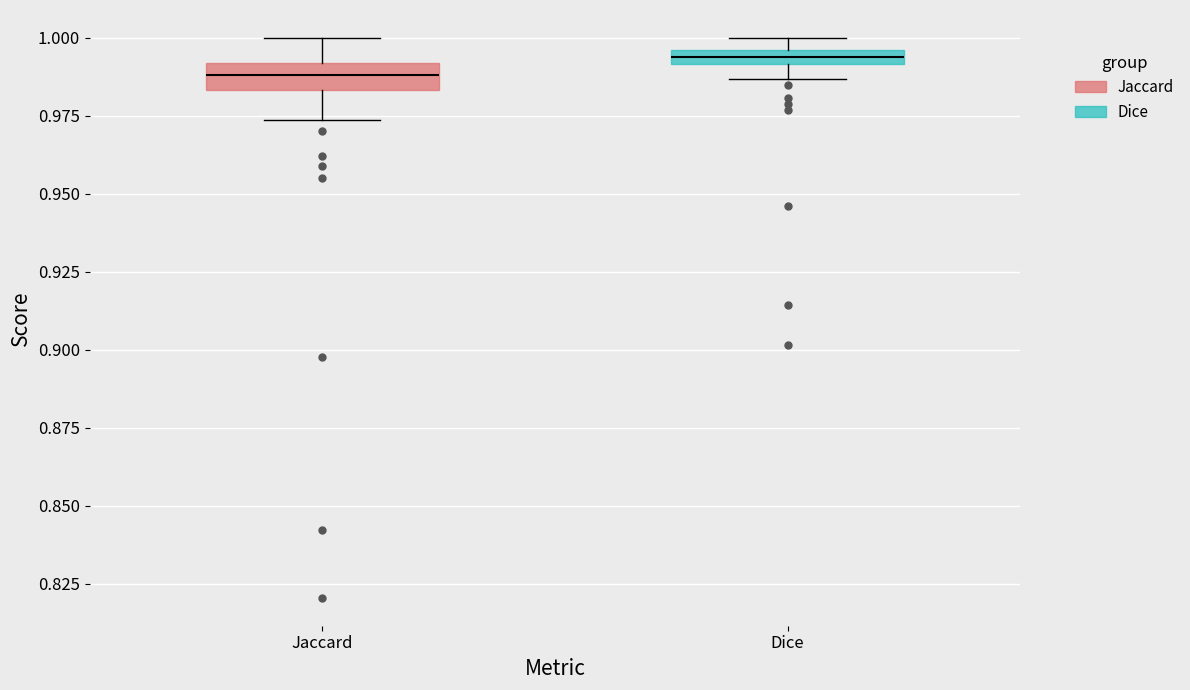

Which box's median line is the lowest?

Jaccard